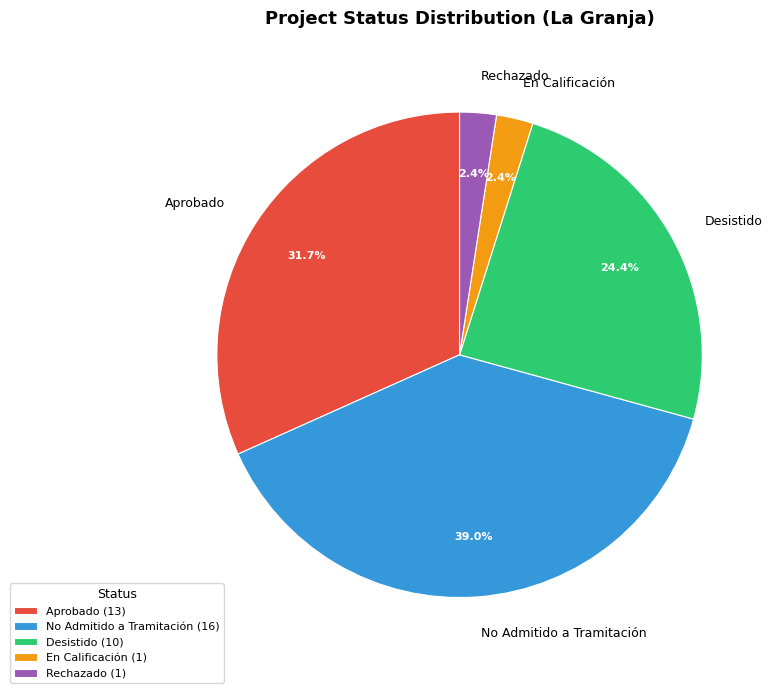

What is the ratio of the value at Aprobado to the value at No Admitido a Tramitación?

0.8